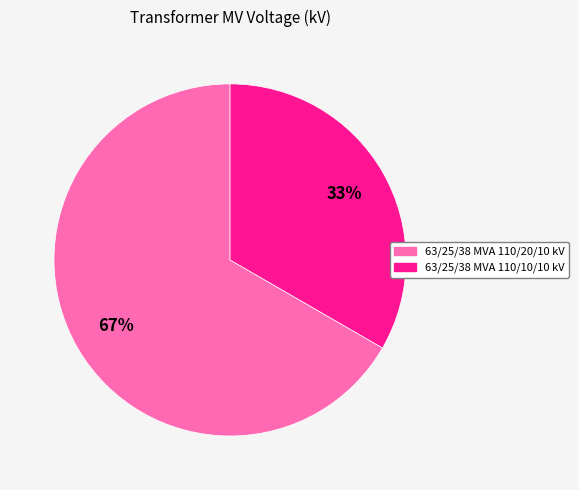

Which category has the biggest portion of the pie?

63/25/38 MVA 110/20/10 kV